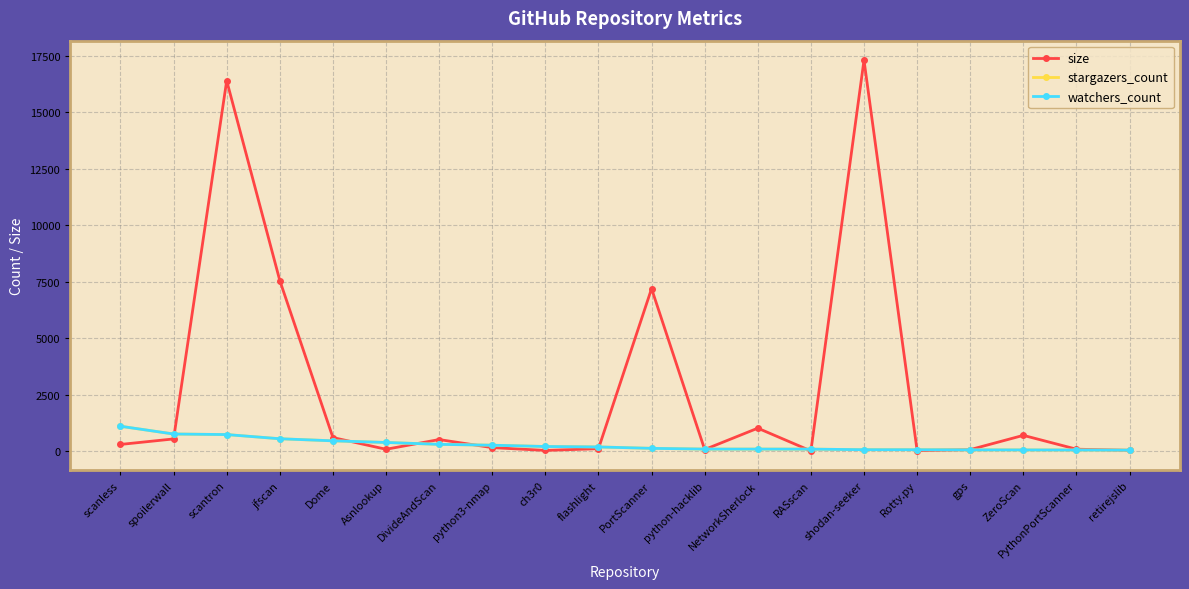

What is the total value across all series at RASscan?

194